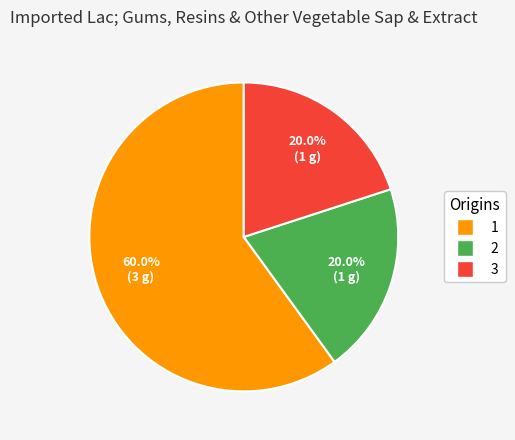

Is there a majority slice in this chart?

Yes